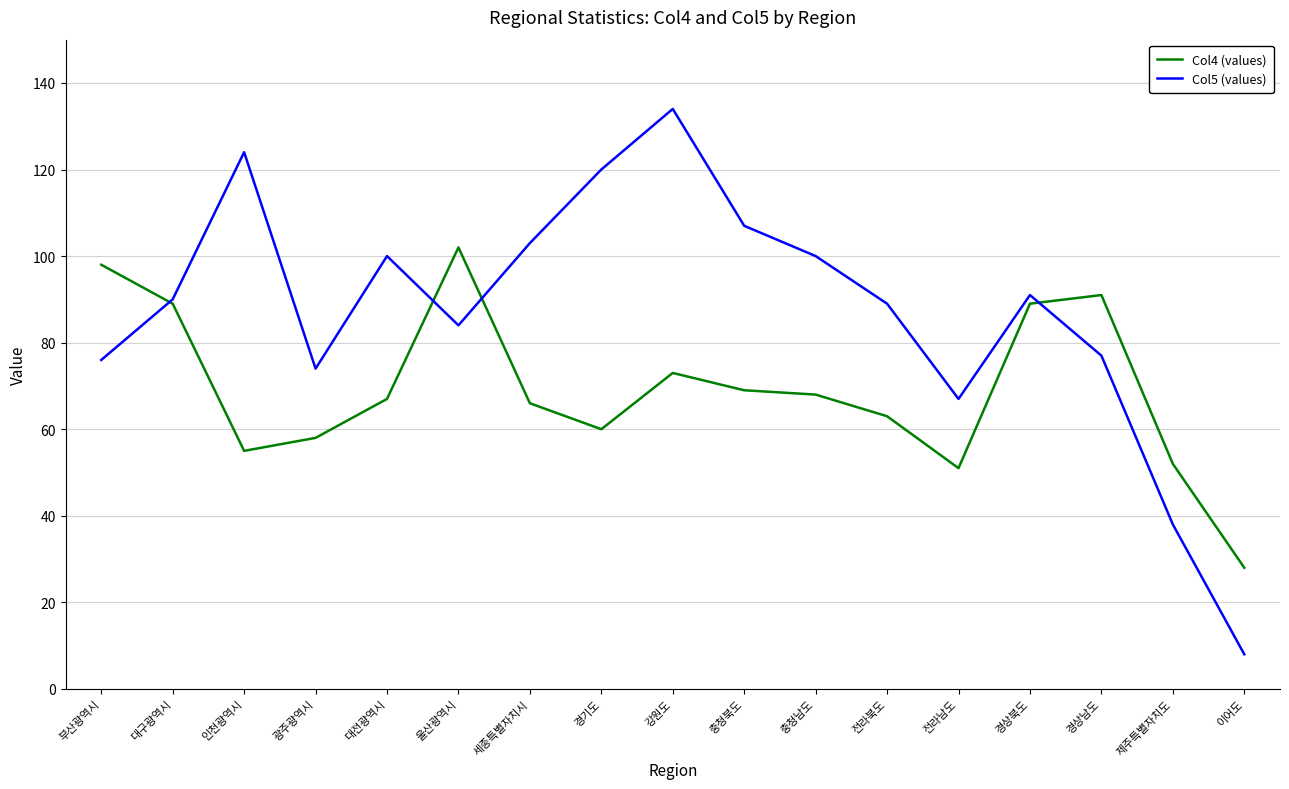

At which category is the sum across all series the highest?

강원도